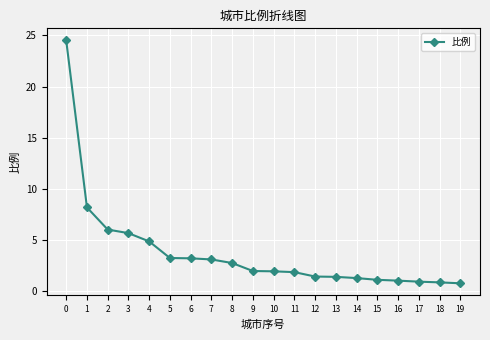

What is the ratio of the value at 15 to the value at 3?

0.2